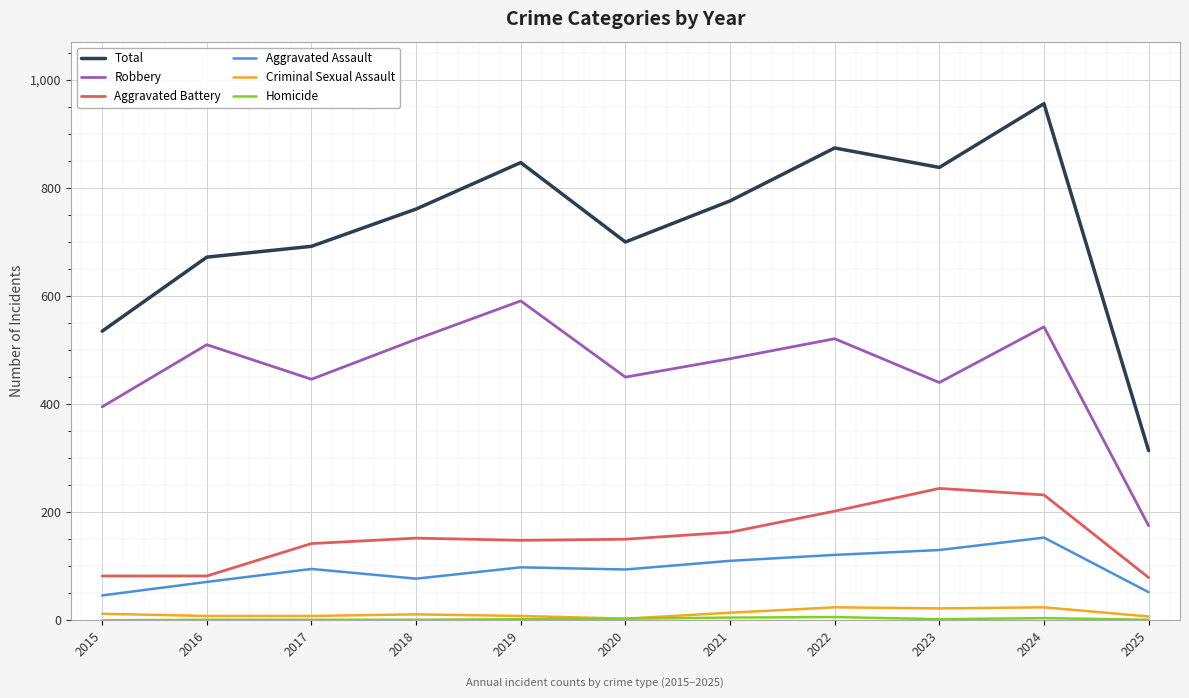

Is it true that Aggravated Battery equals 163 at 2021?

True